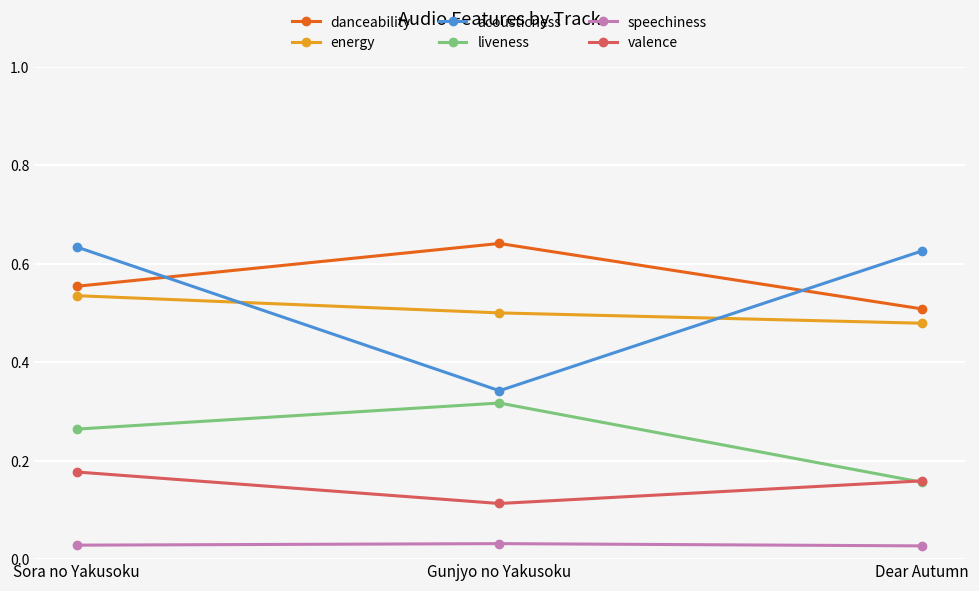

At which category is the sum across all series the highest?

Sora no Yakusoku